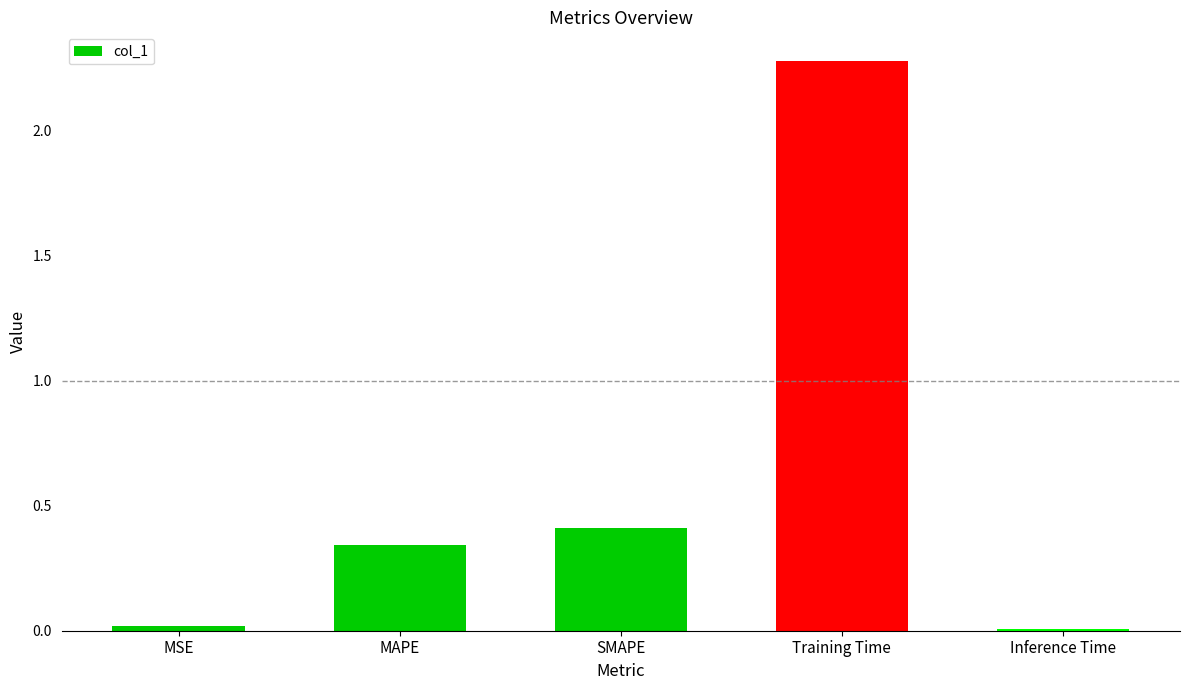

The value at Training Time is 0.6. True or false?

False